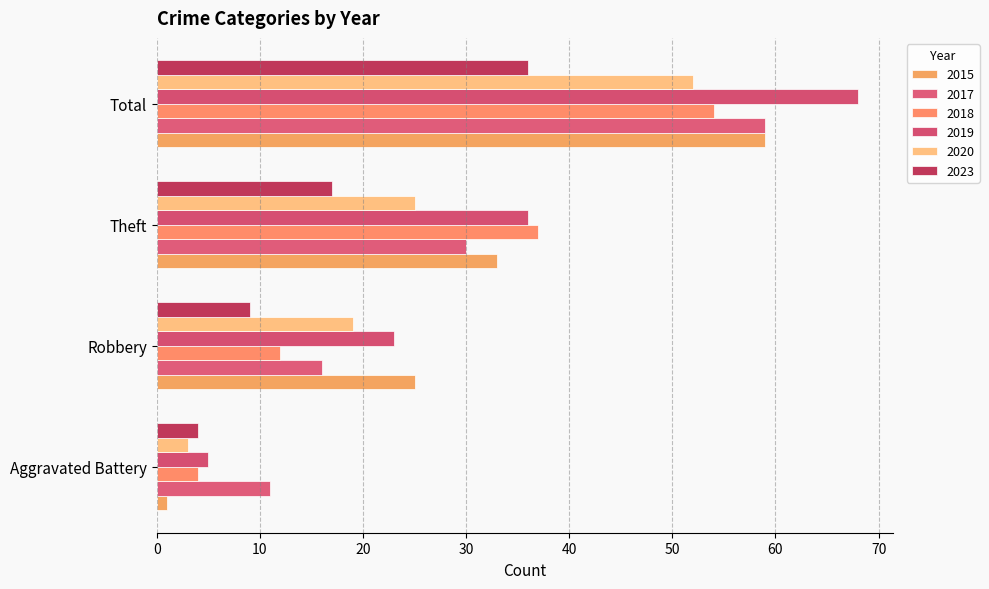

Which series changed the most between Aggravated Battery and Theft?

2018